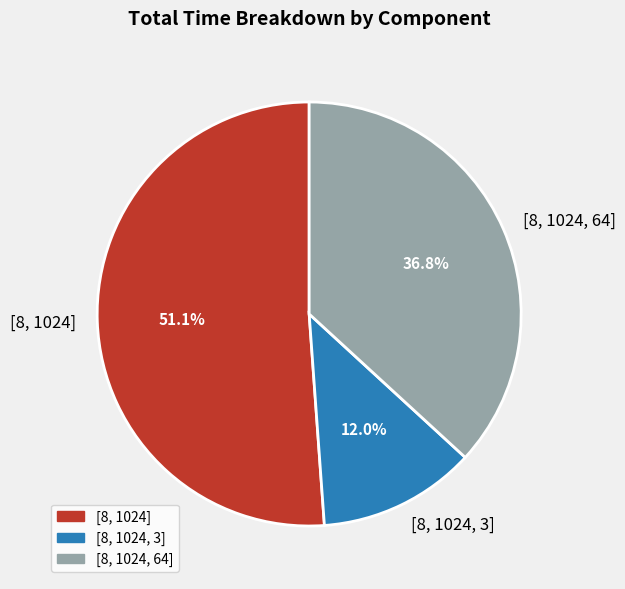

What is the ratio of the value at [8, 1024] to the value at [8, 1024, 64]?

1.4